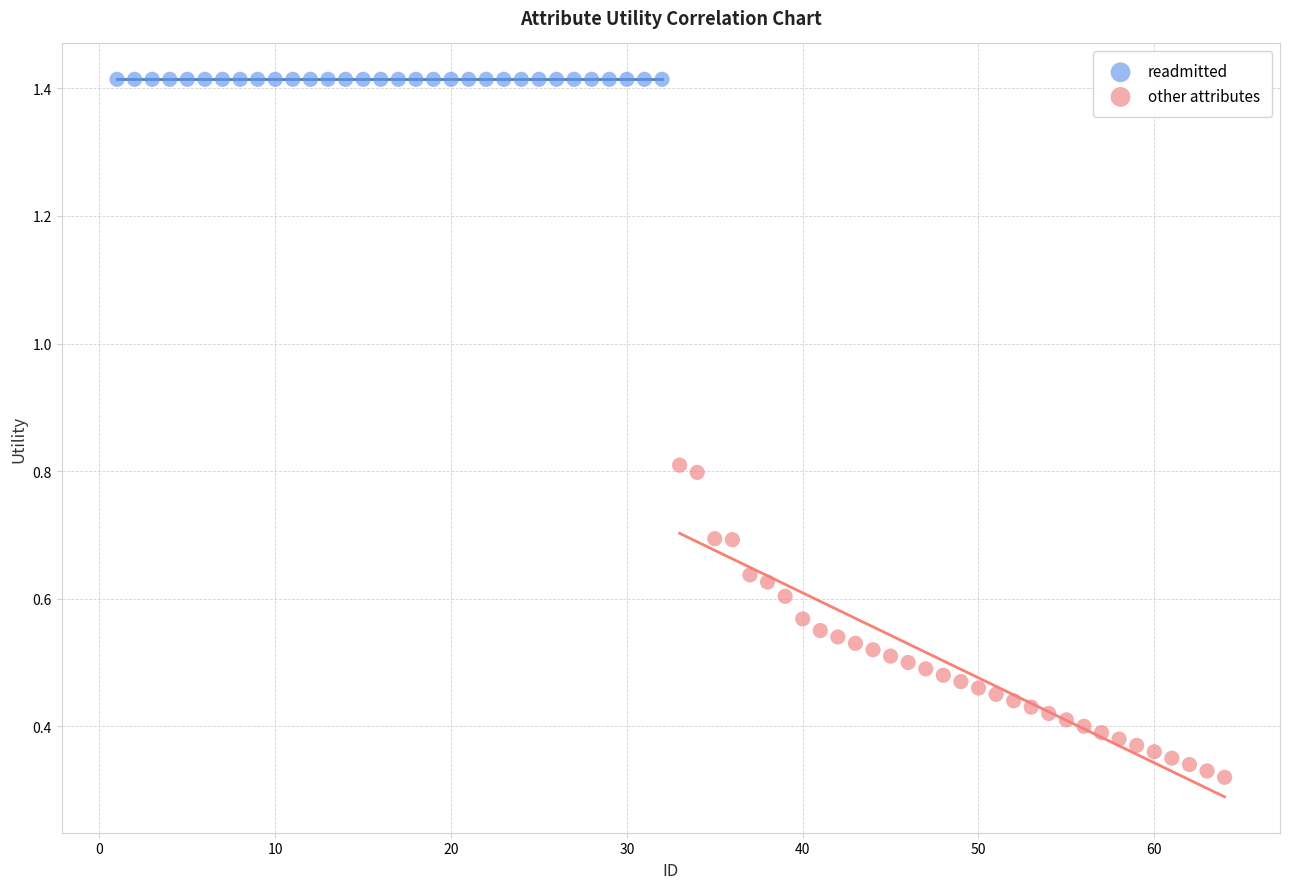

Which series contains the highest Y value?

readmitted